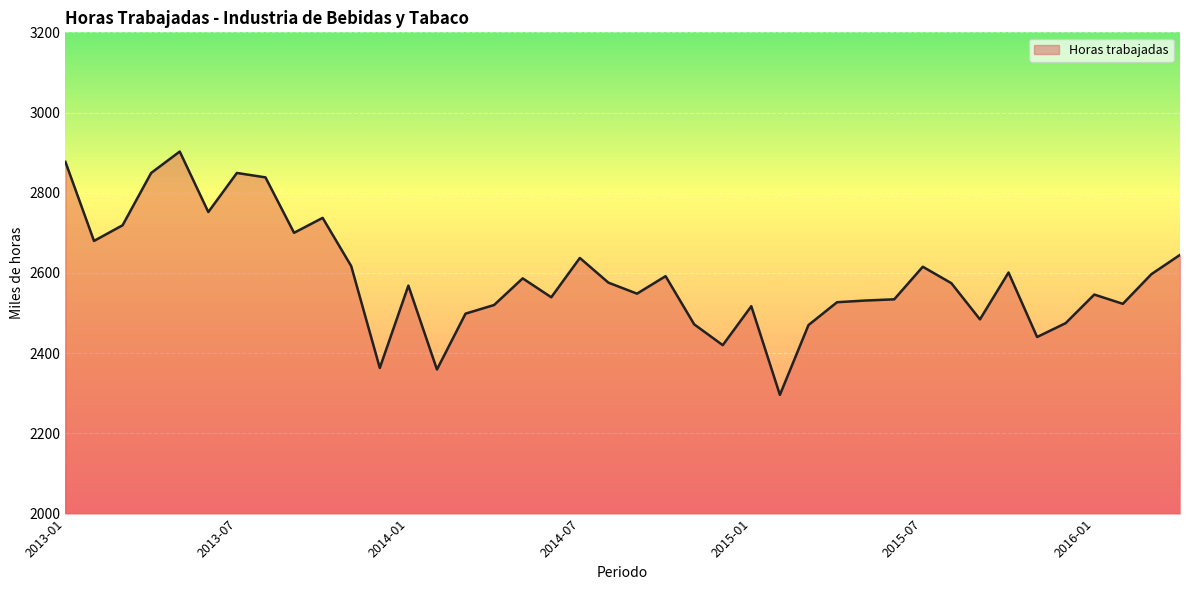

What is the difference between the maximum and minimum values?

606.6